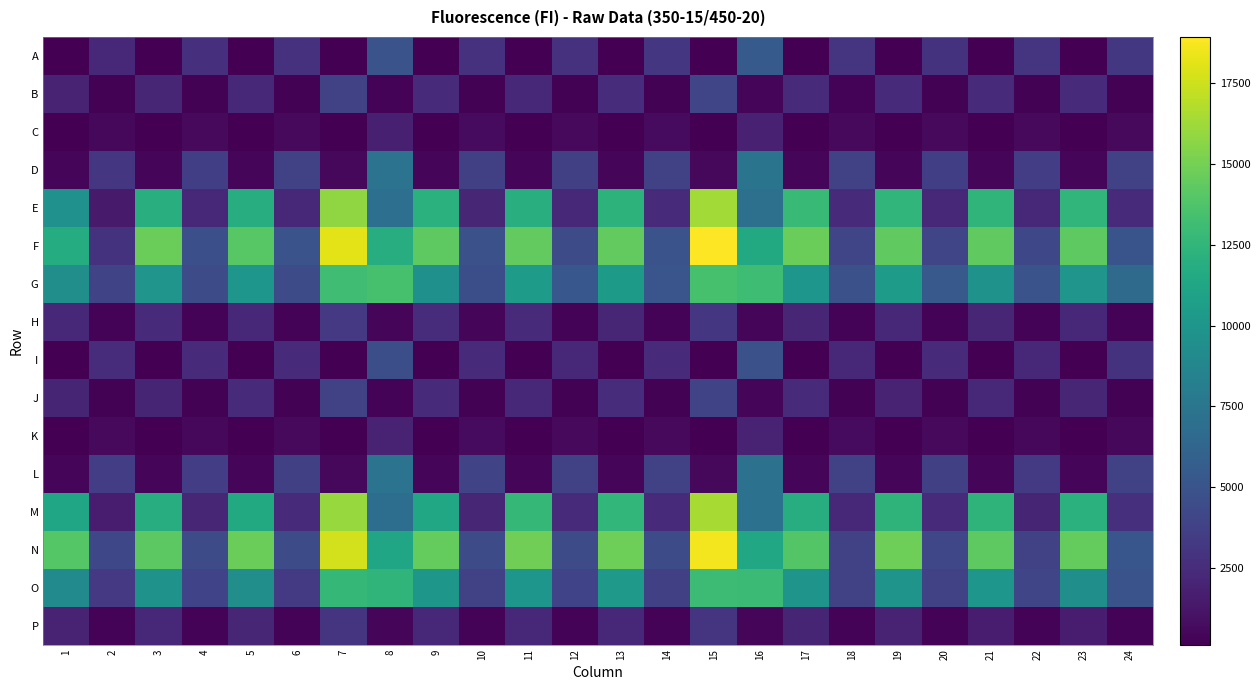

At which category is the sum across all series the highest?

15